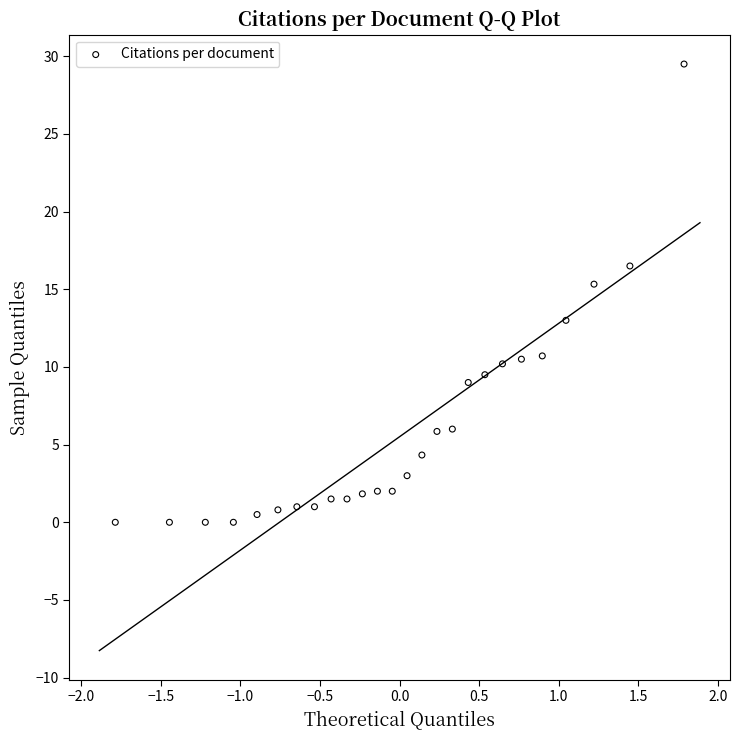

What is the range of X values (max minus min)?

3.6